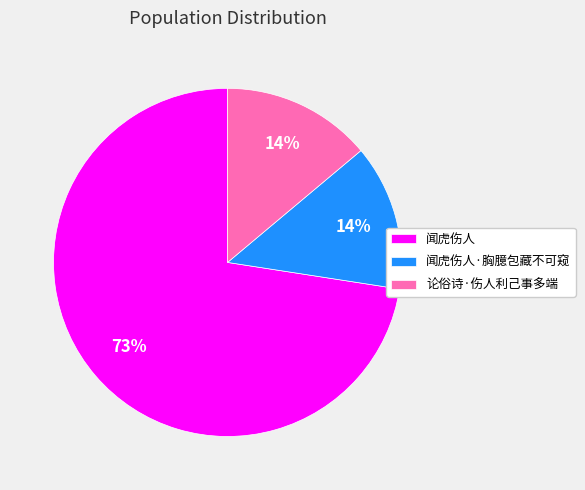

To the nearest percent, what percentage of the pie is 闻虎伤人·胸臆包藏不可窥?

14%